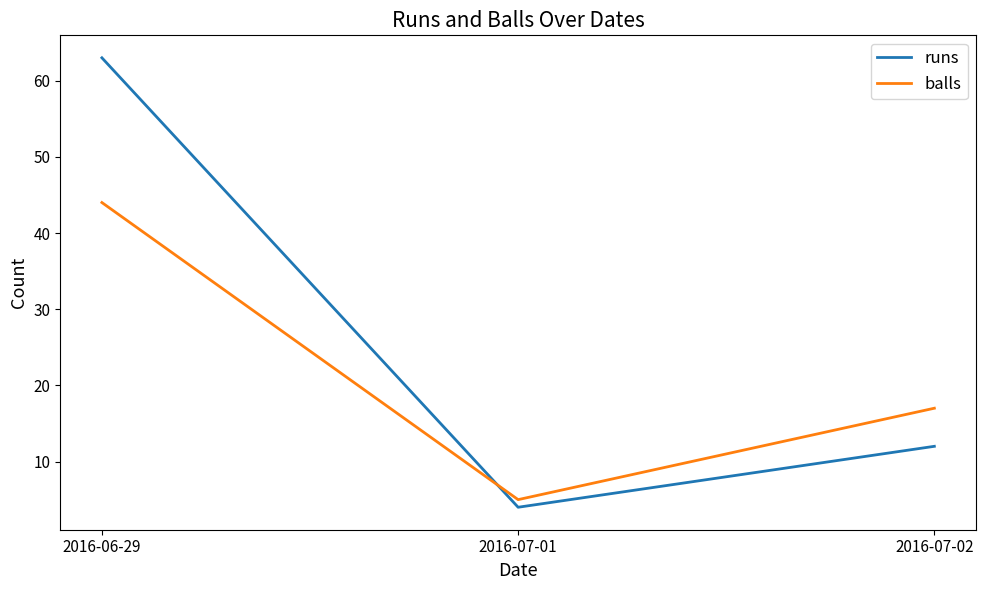

How many series are shown in this chart?

2